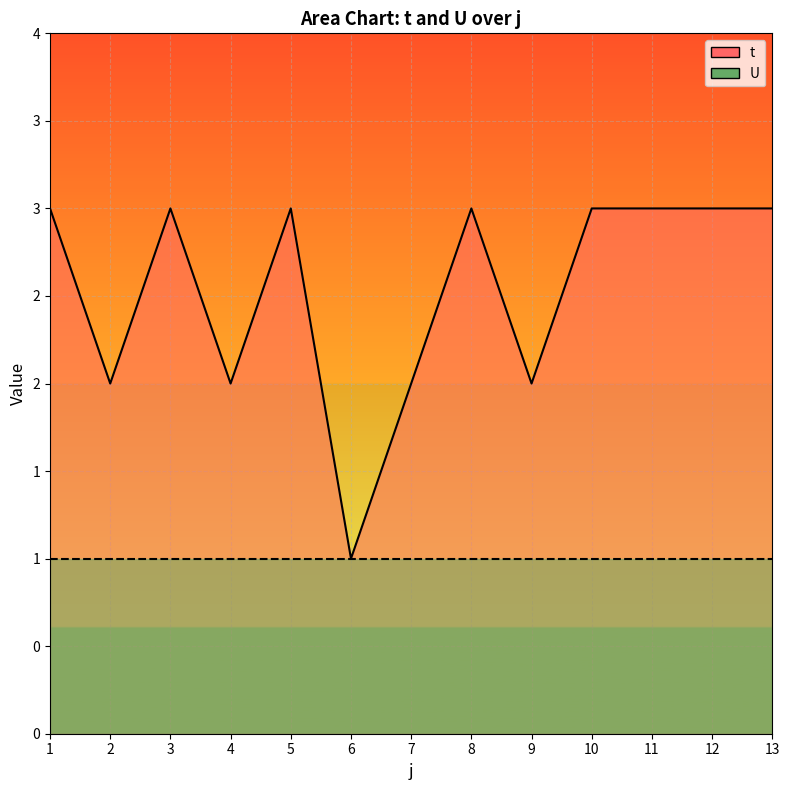

How many lines are shown in the chart?

2